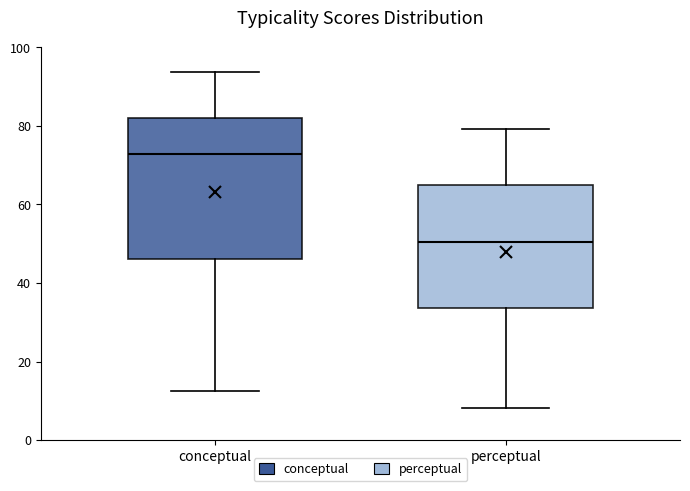

Where is the lower edge of the box for perceptual on the y-axis? The values are not printed on the chart, so give them approximately, as read against the axis.

34